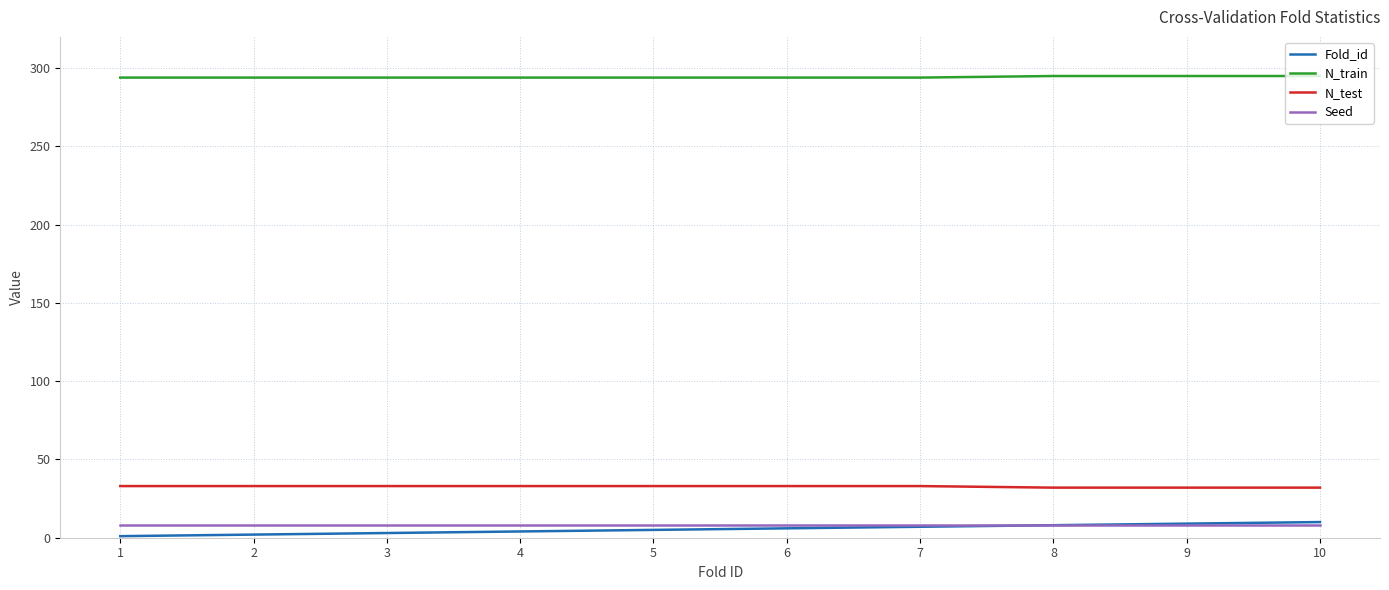

True or false: Seed has a value of 8 at 6.

True